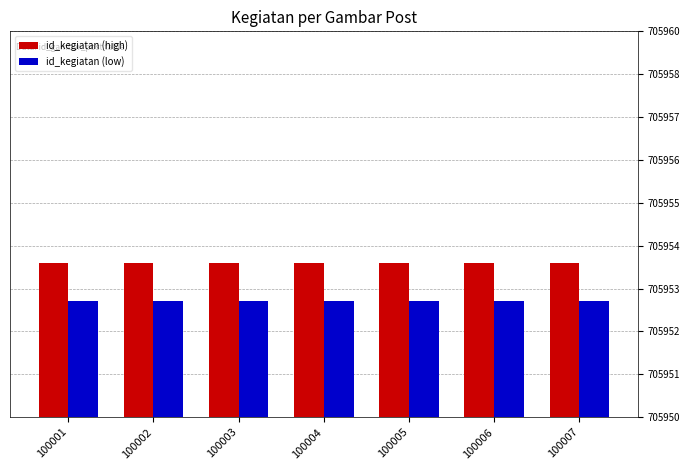

Rank the categories by id_kegiatan (high) value from highest to lowest.

100001, 100002, 100003, 100004, 100005, 100006, 100007